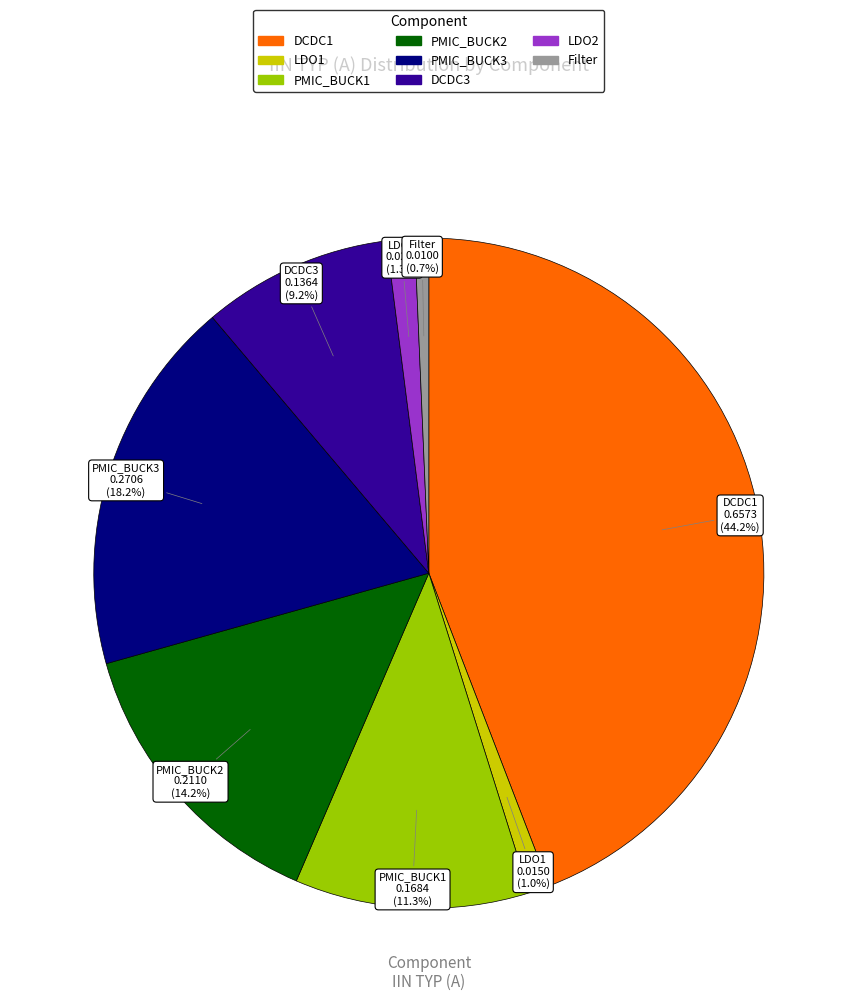

How many slices are in this pie chart?

8